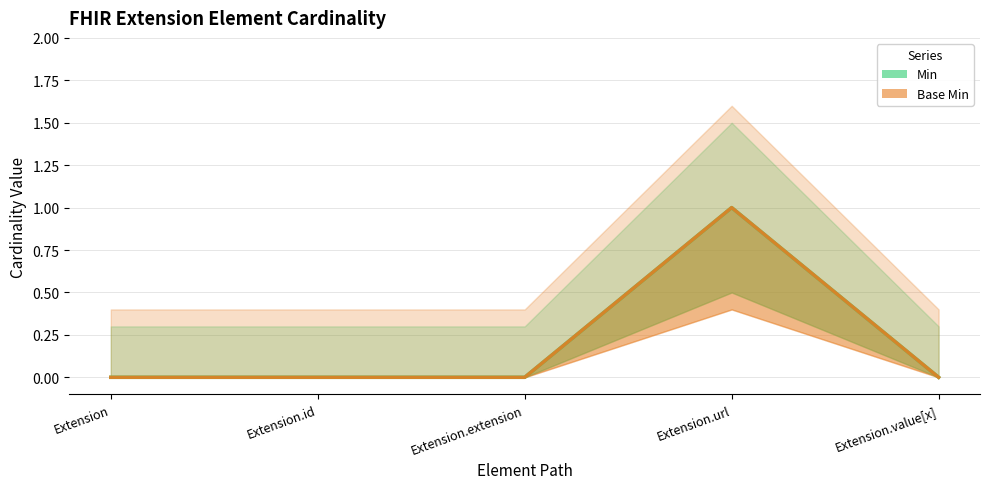

True or false: Min has more than 2 interior local peaks.

False